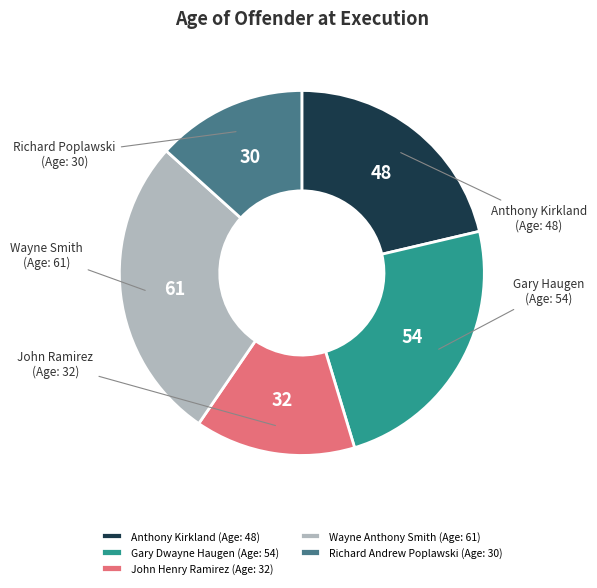

The John Henry Ramirez (Age: 32) slice represents 14% of the pie. True or false?

True